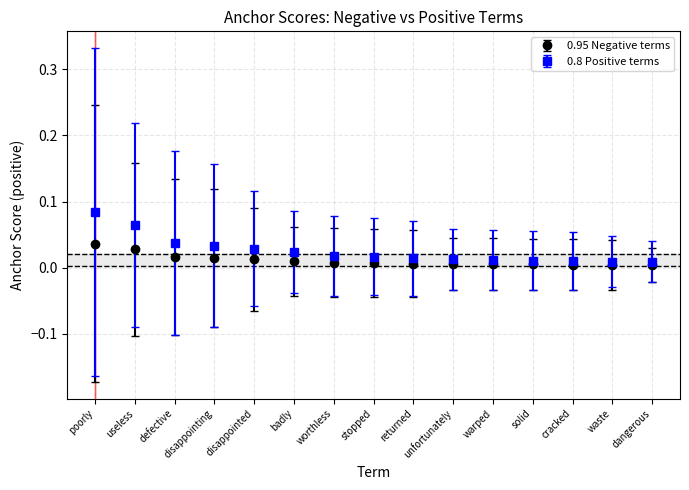

What are all the series names shown in the legend?

0.95 Negative terms, 0.8 Positive terms